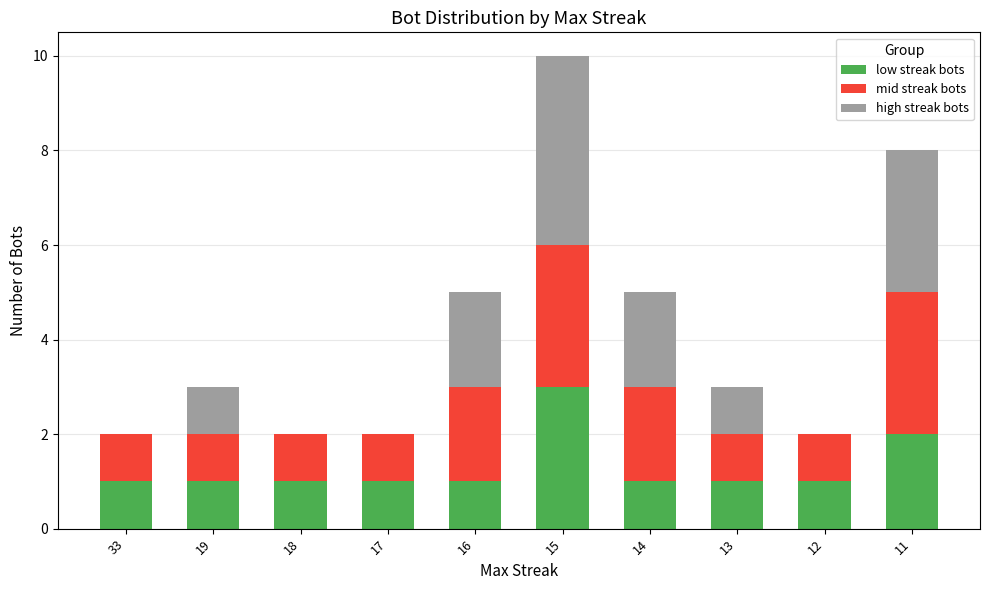

Are the bars grouped side by side (vs. stacked)?

No